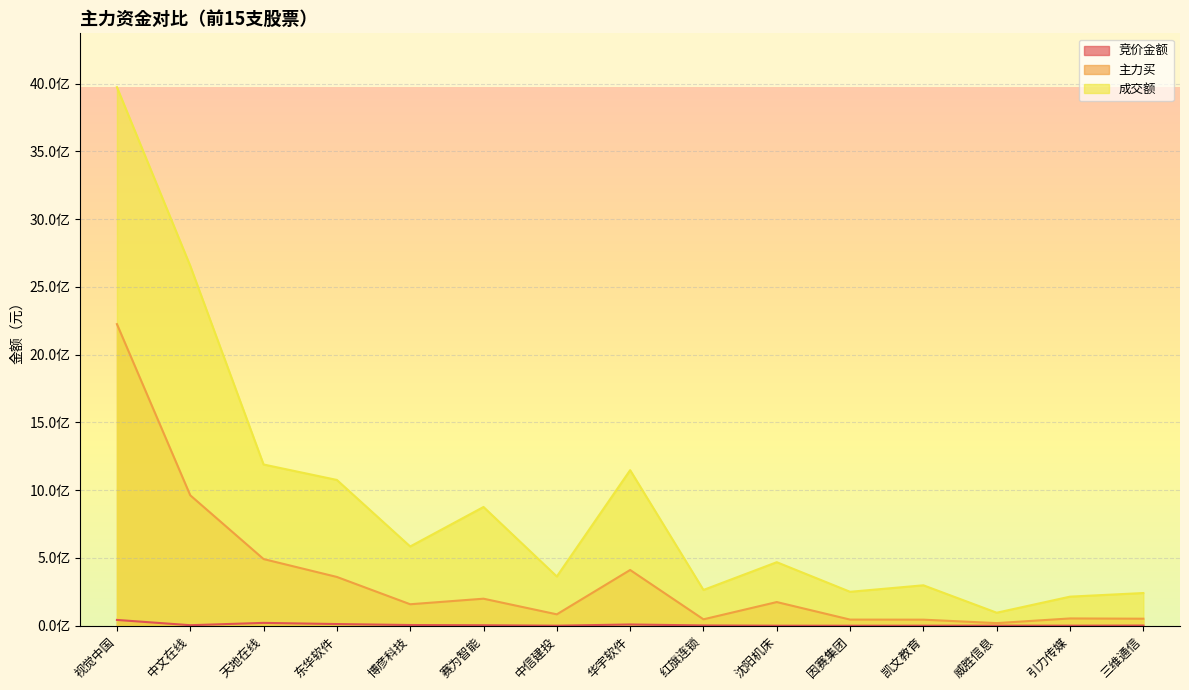

Reading left to right, list all the values displayed in this chart.

竞价金额: 视觉中国=42742080	中文在线=3892032	天地在线=21004914	东华软件=12442734	博彦科技=5217324	赛为智能=3555200	中信建投=361800	华宇软件=9194619	红旗连锁=2155626	沈阳机床=195840	因赛集团=55720	凯文教育=263472	威胜信息=517721	引力传媒=419300	三维通信=1464099
主力买: 视觉中国=2225738023	中文在线=962668296	天地在线=492078692	东华软件=360007486	博彦科技=158454984	赛为智能=199507017	中信建投=84084627	华宇软件=411471823	红旗连锁=47328098	沈阳机床=174707572	因赛集团=45281373	凯文教育=44715147	威胜信息=19376683	引力传媒=53783189	三维通信=51838209
成交额: 视觉中国=3974548097	中文在线=2655732784	天地在线=1189919516	东华软件=1075919117	博彦科技=584893862	赛为智能=876356281	中信建投=363443141	华宇软件=1148162062	红旗连锁=264043746	沈阳机床=468877813	因赛集团=250444985	凯文教育=298402055	威胜信息=96049382	引力传媒=214662459	三维通信=241348375